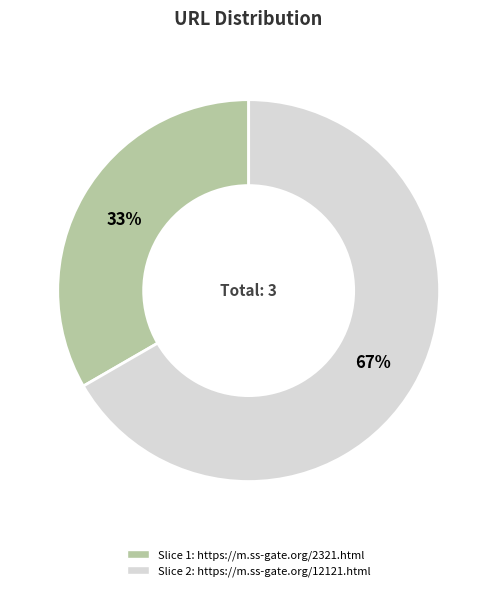

Count the number of slices in the pie.

2